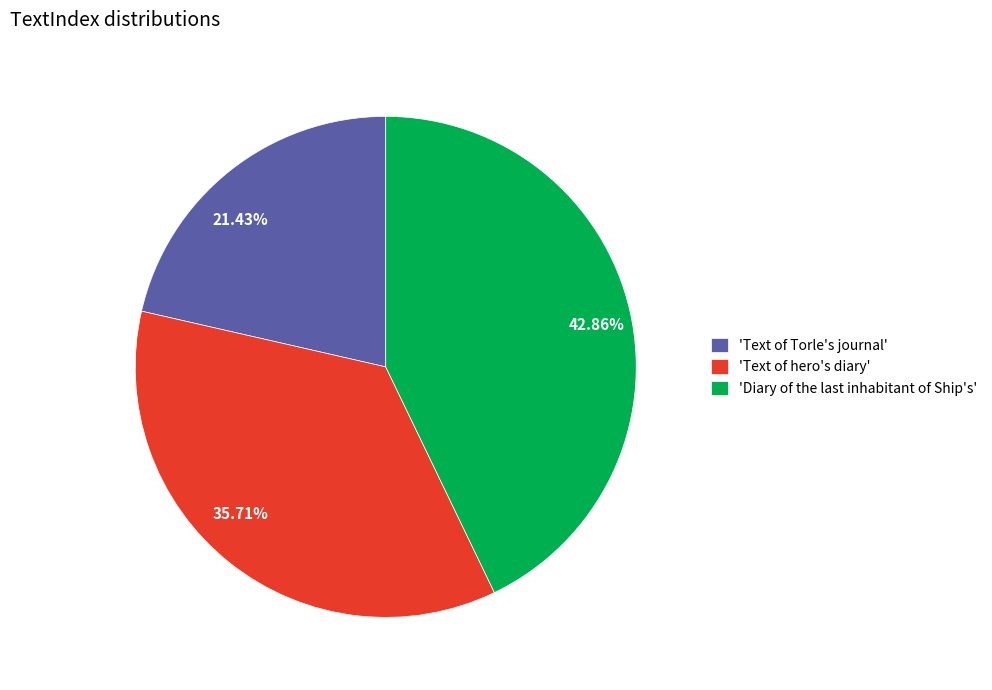

Which slice is the smallest?

'Text of Torle's journal'